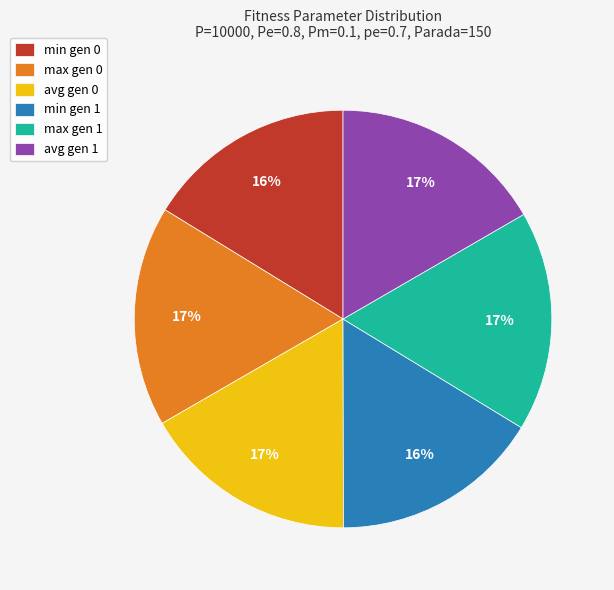

What is the ratio of the value at avg gen 0 to the value at avg gen 1?

1.0